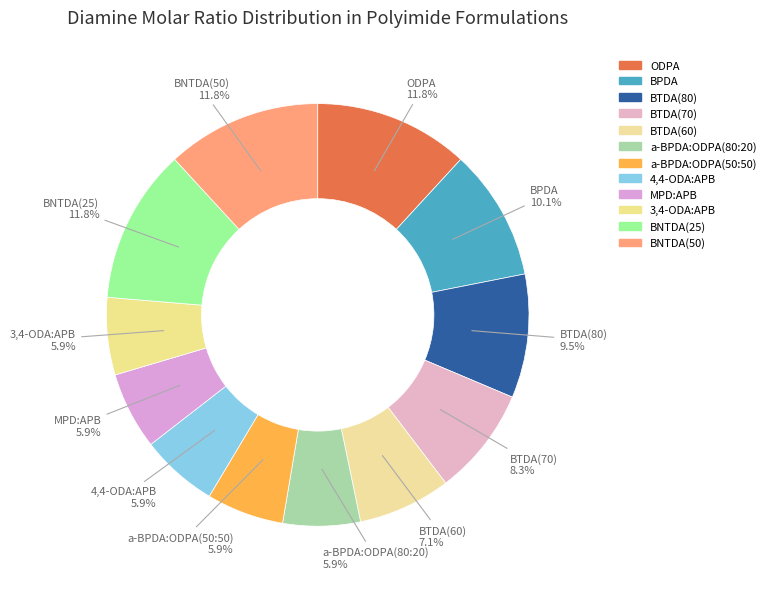

How many slices are in this pie chart?

12